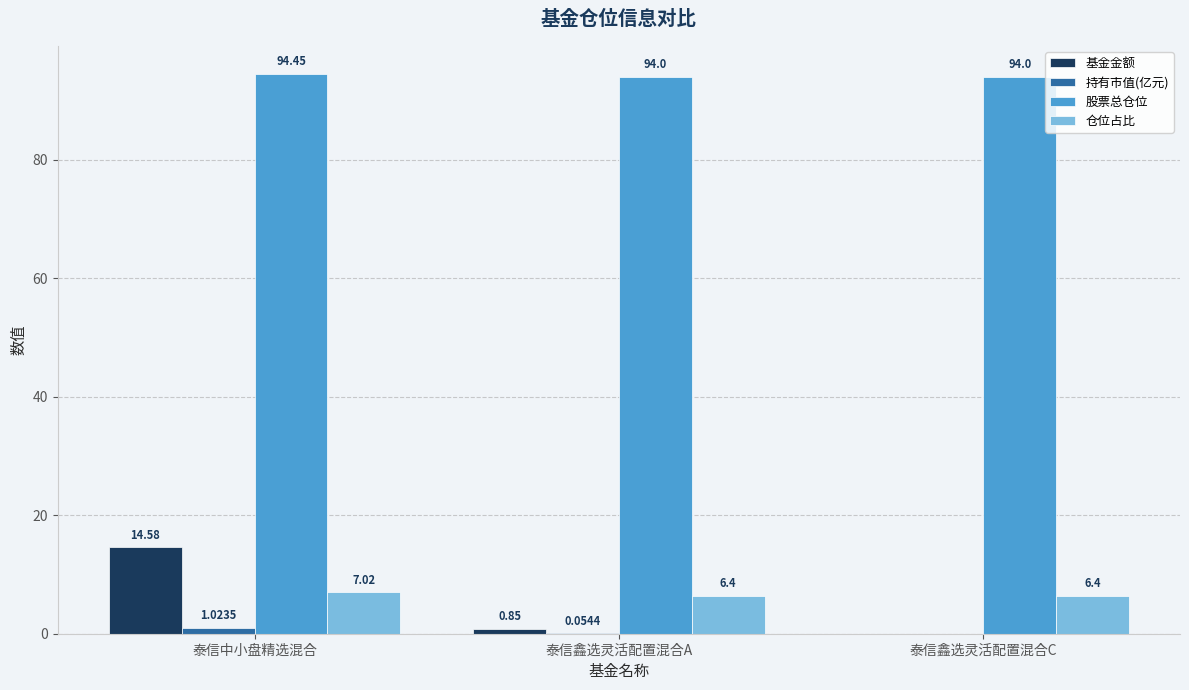

At which label is 基金金额 closest to 7?

泰信鑫选灵活配置混合A